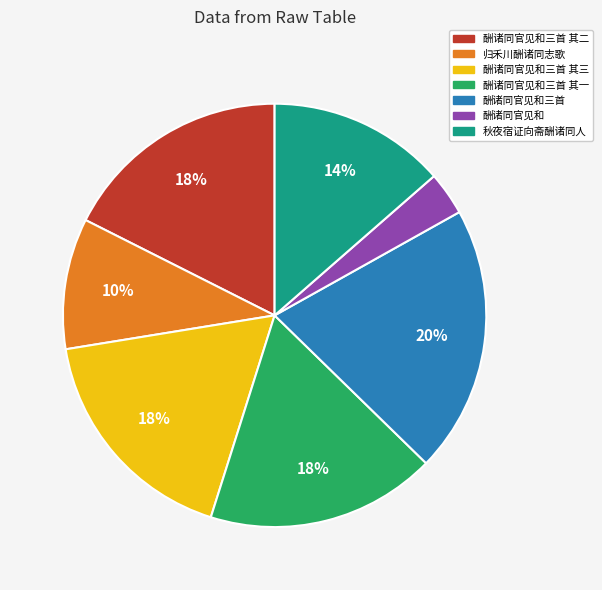

Is there a majority slice in this chart?

No